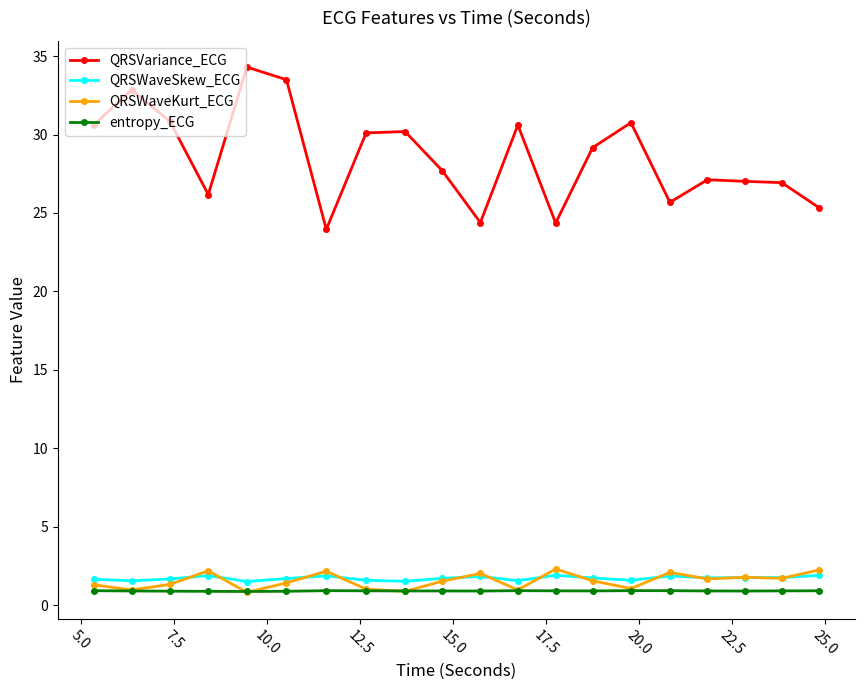

True or false: entropy_ECG has more than 2 points higher than both neighbors.

True